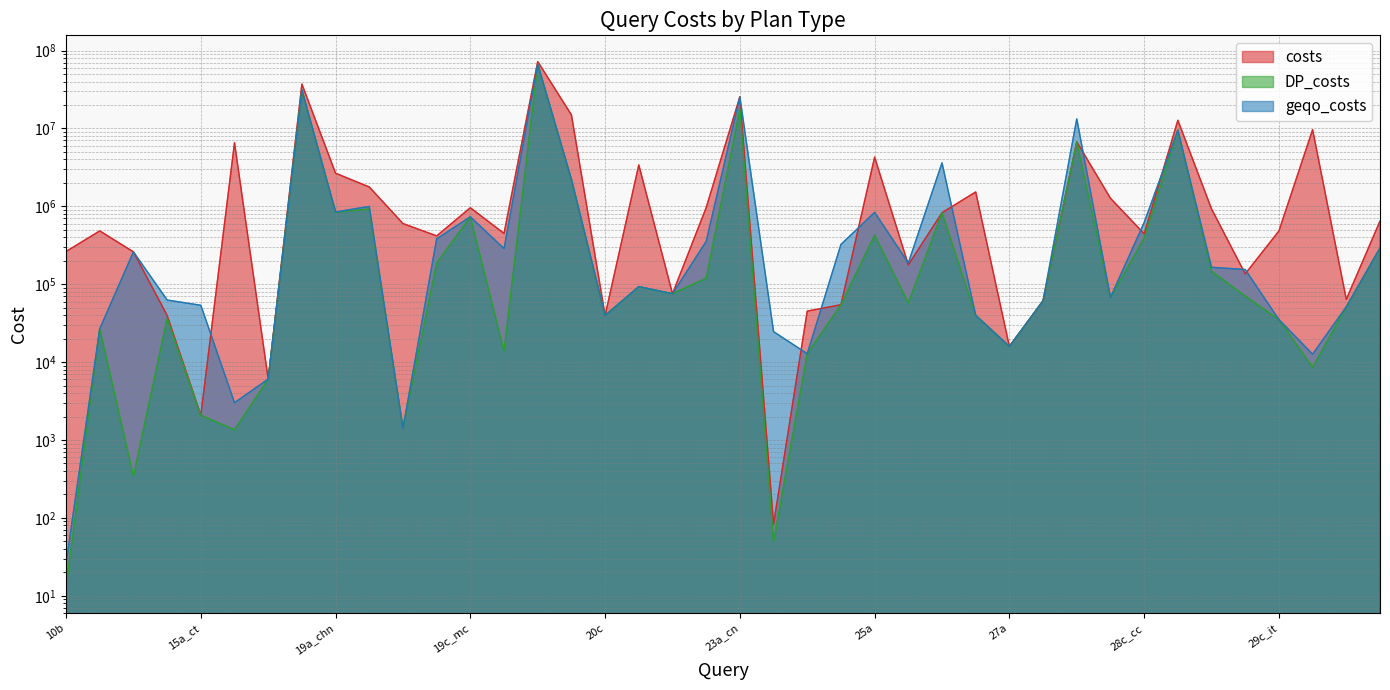

True or false: geqo_costs has more than 0 interior local peaks.

True